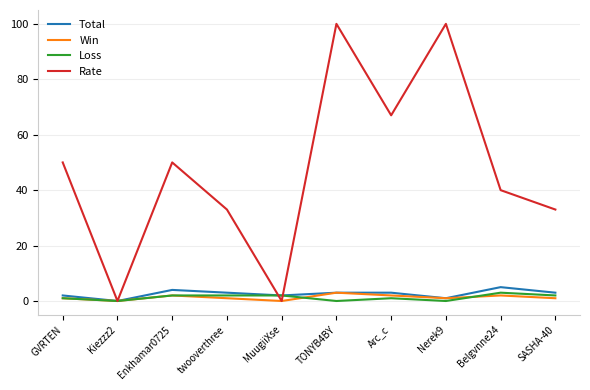

Which series has the largest range (max minus min)?

Rate